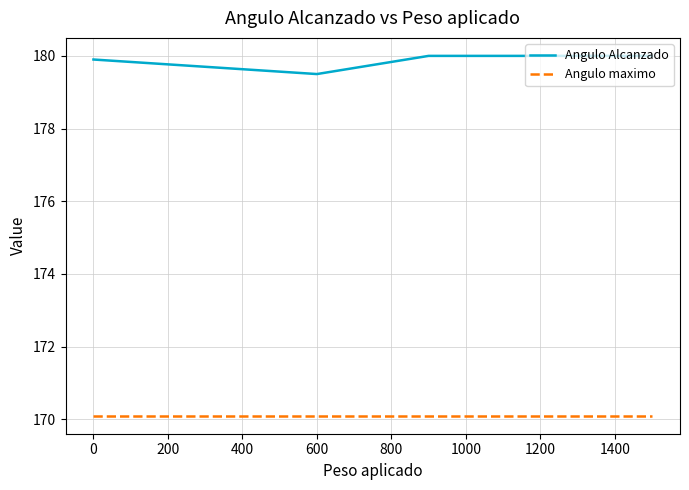

At how many categories does at least one series exceed 175?

4